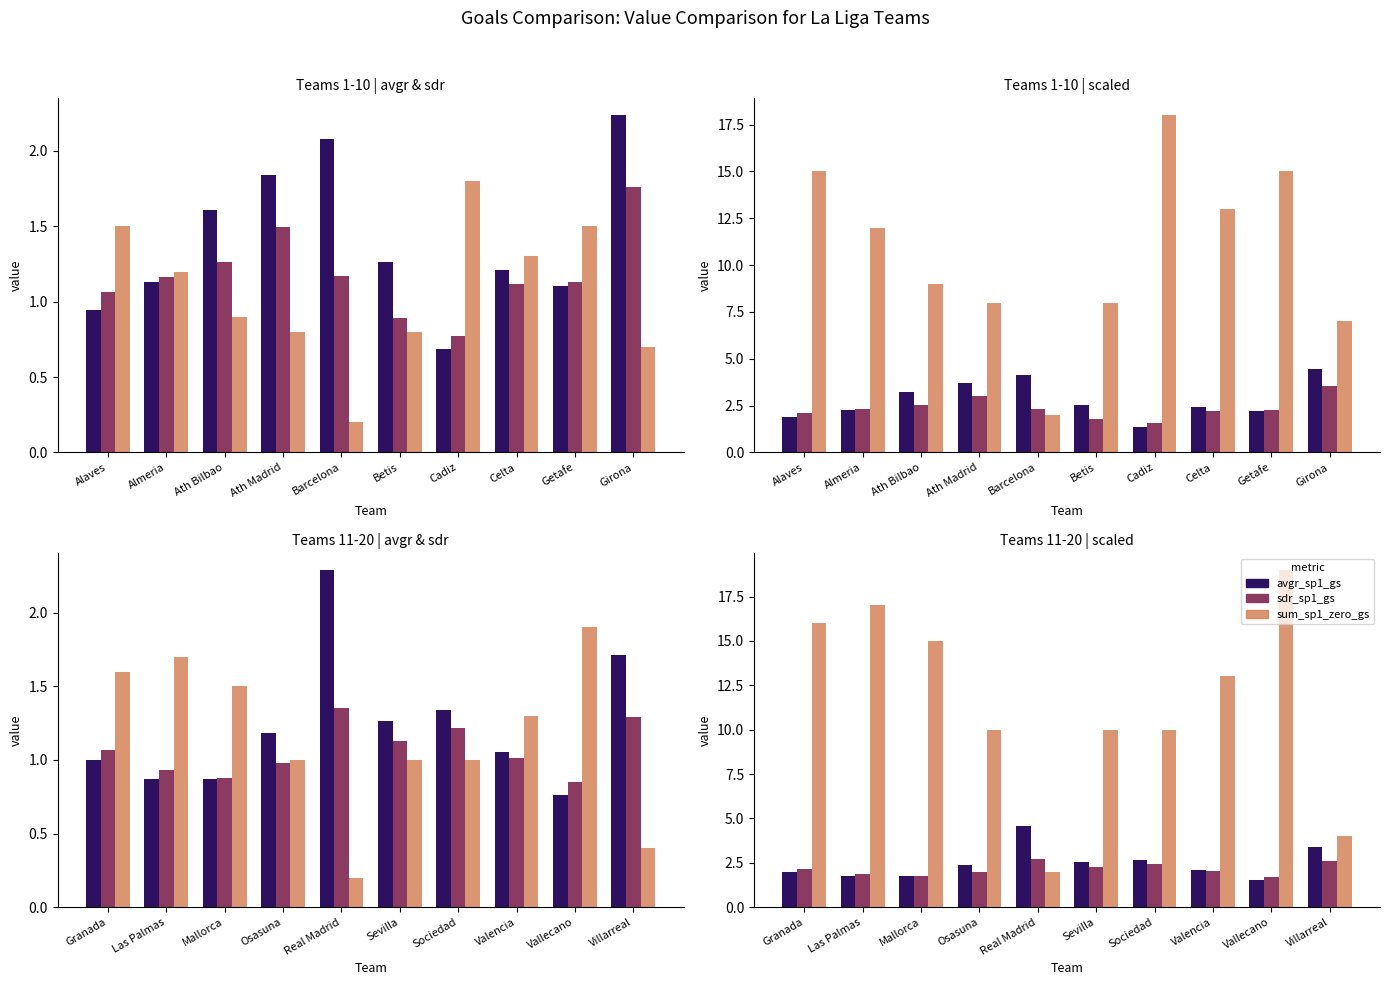

True or false: avgr_sp1_gs has a value of 2.0 at Granada.

True